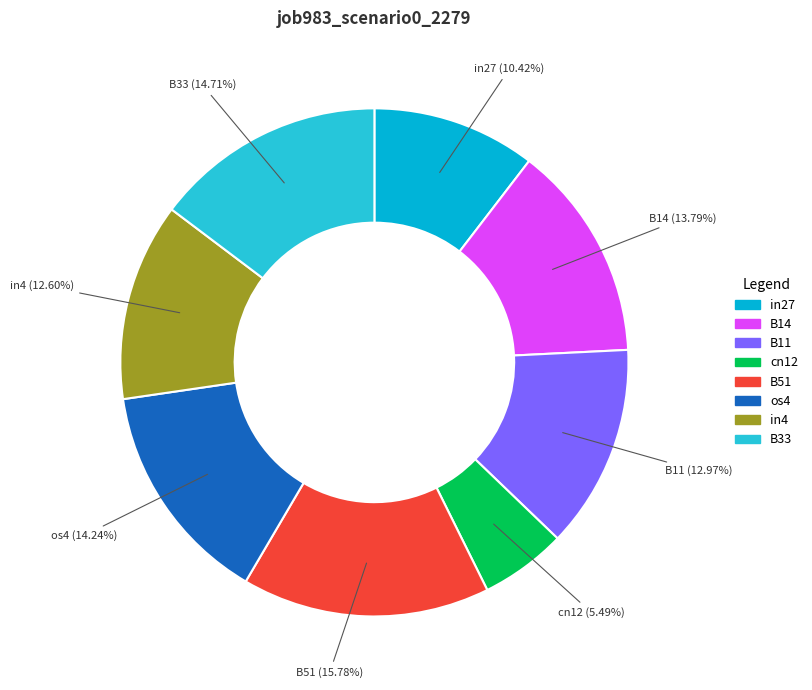

Which has a higher value, in27 or os4?

os4